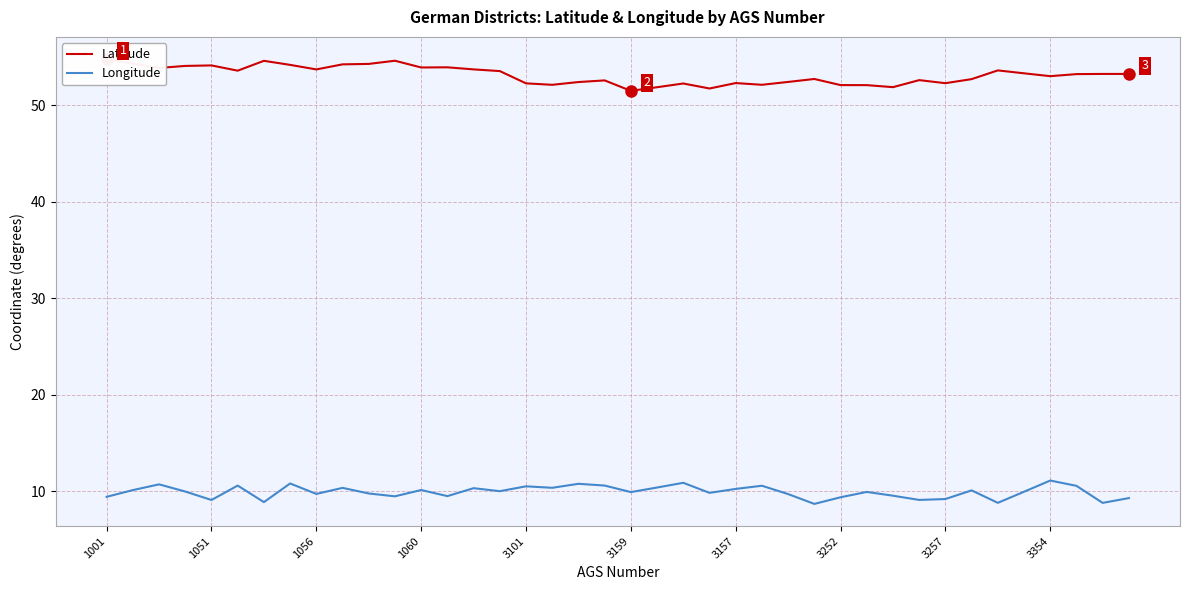

List the series in order of their overall mean, lowest first.

Longitude, Latitude